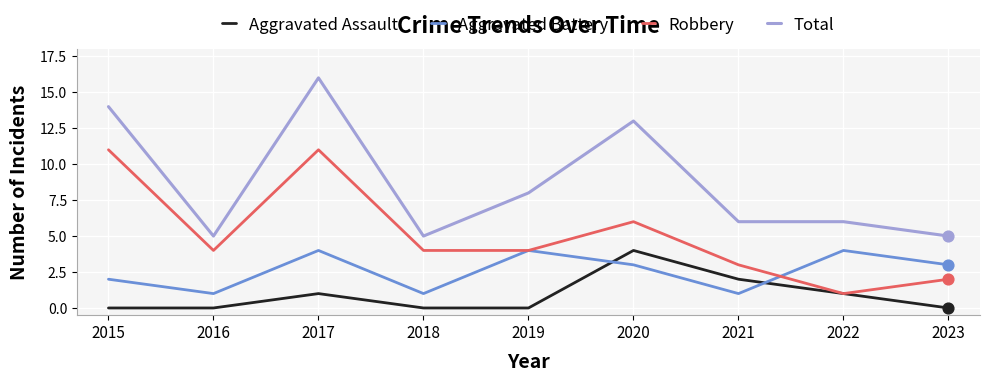

What is the total value across all series at 2018?

10